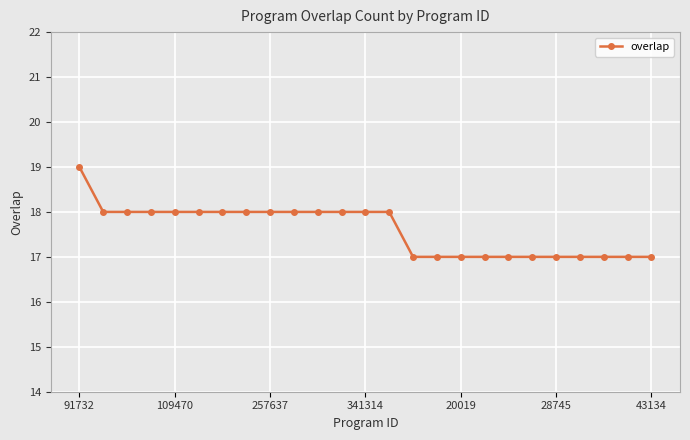

What is the sum of all values?

440